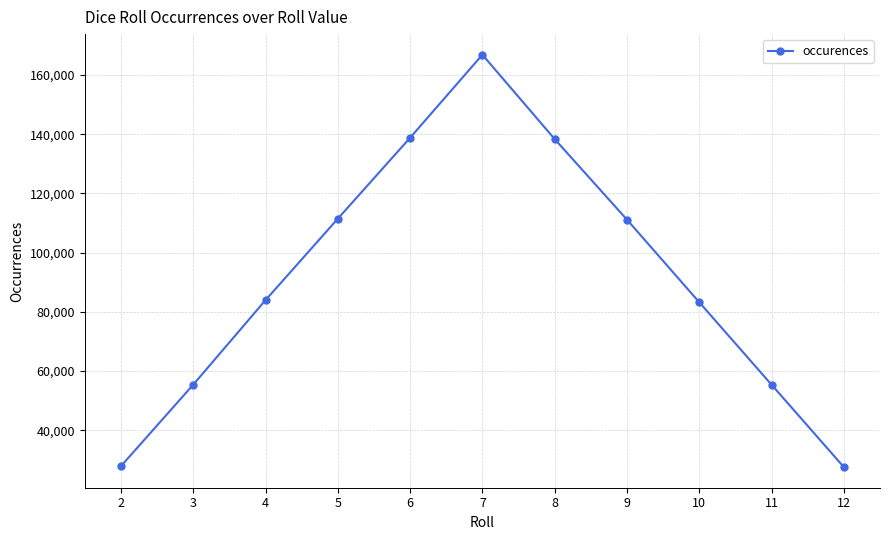

The value at 7 is 299221. True or false?

False